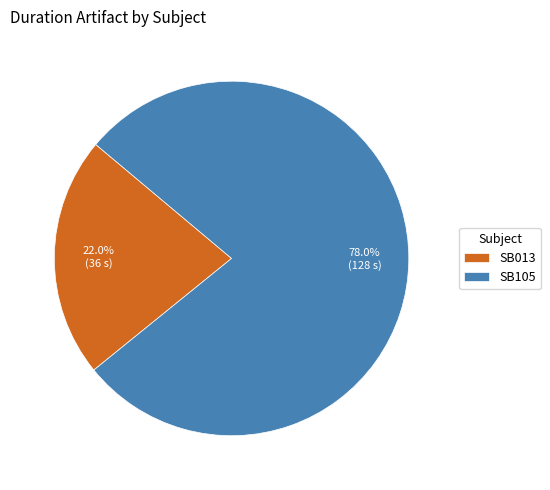

Is it true that SB013 is 22% of the pie?

True